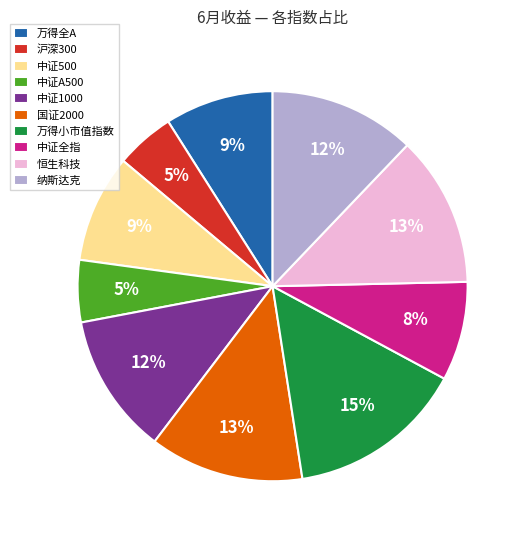

To the nearest percent, what percentage of the pie is 万得小市值指数?

15%